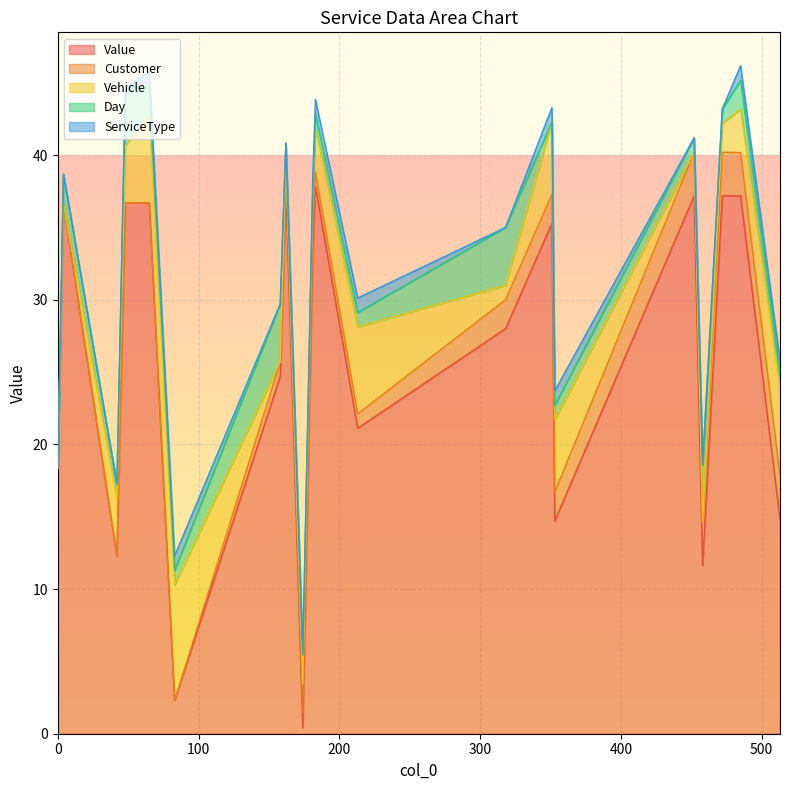

The Customer series shows 1.0 at 181. True or false?

True